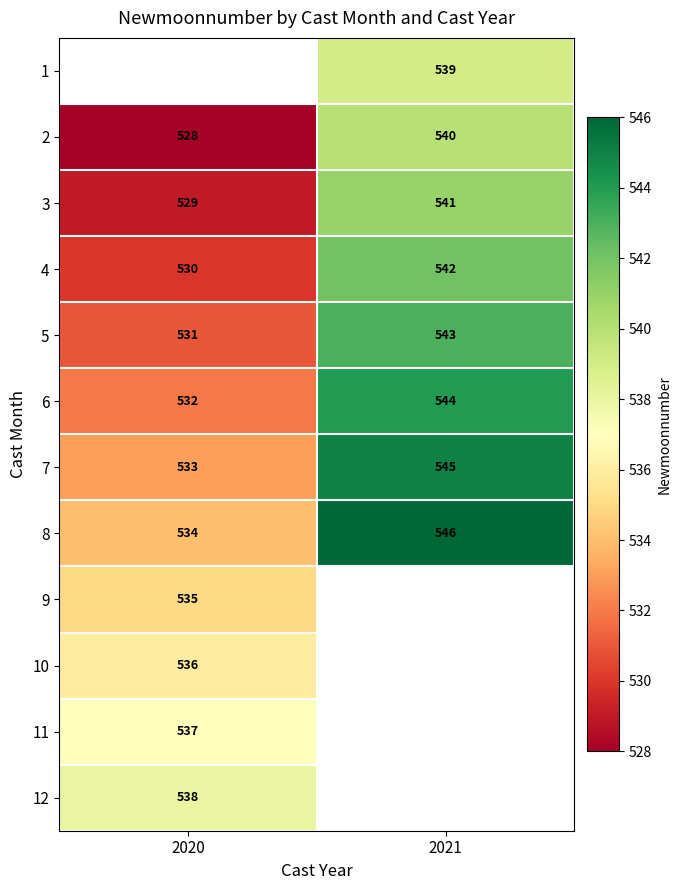

Is the value of 10 at 2020 greater than the value of 7 at 2021?

No